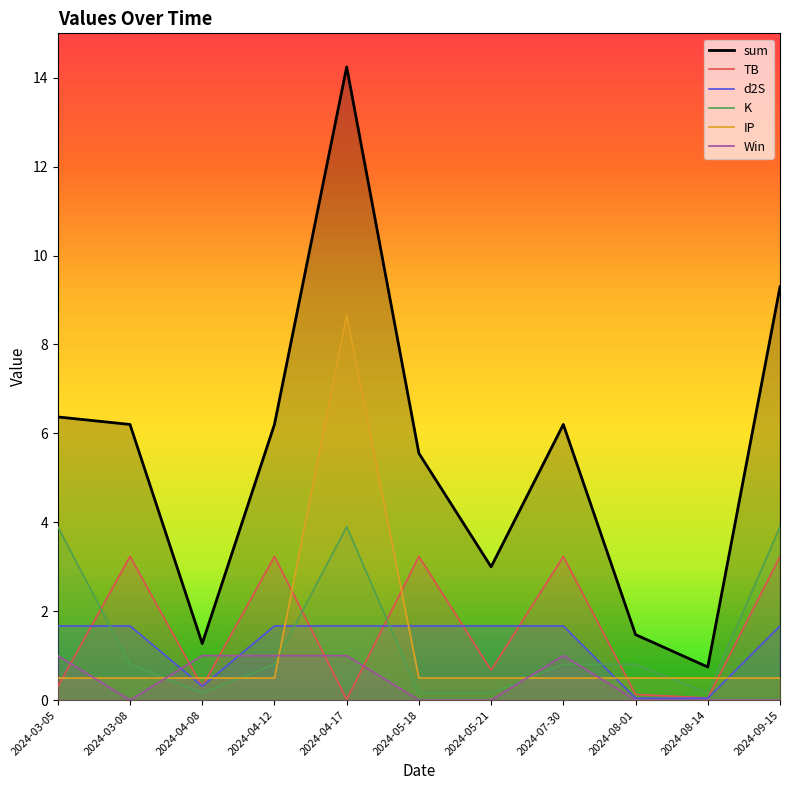

At which label does d2S first exceed 1?

2024-03-05